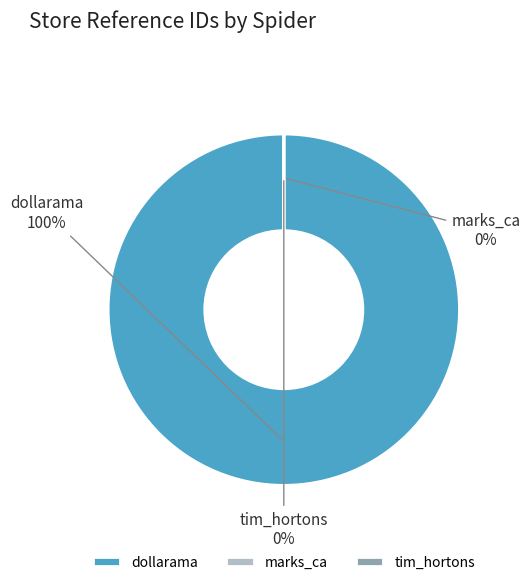

What is the smallest slice in the pie chart?

marks_ca